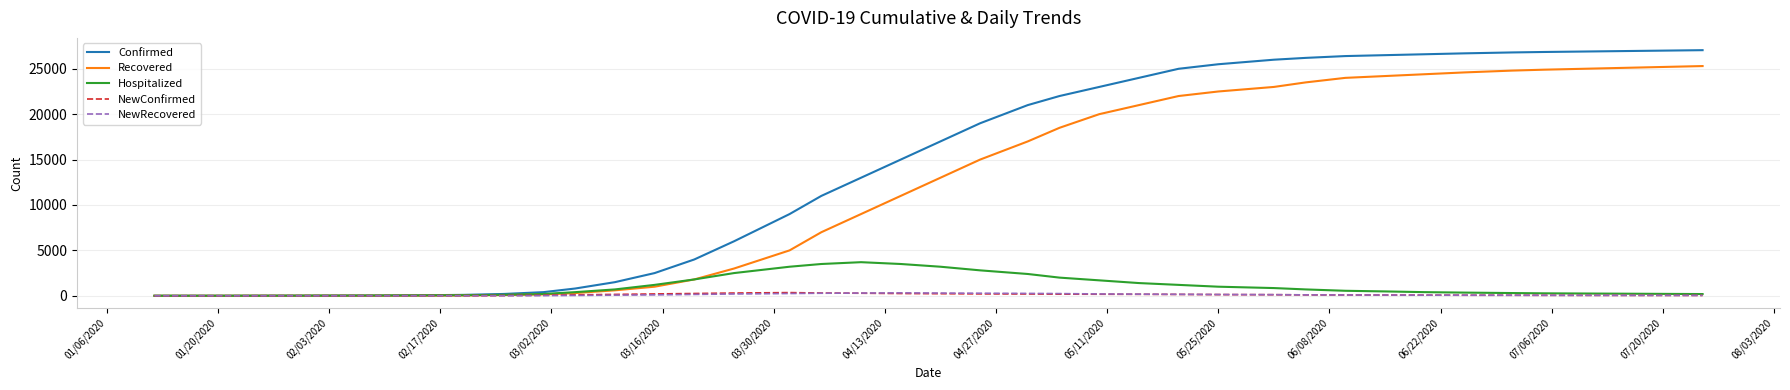

What is the highest value of the Confirmed series?

27050